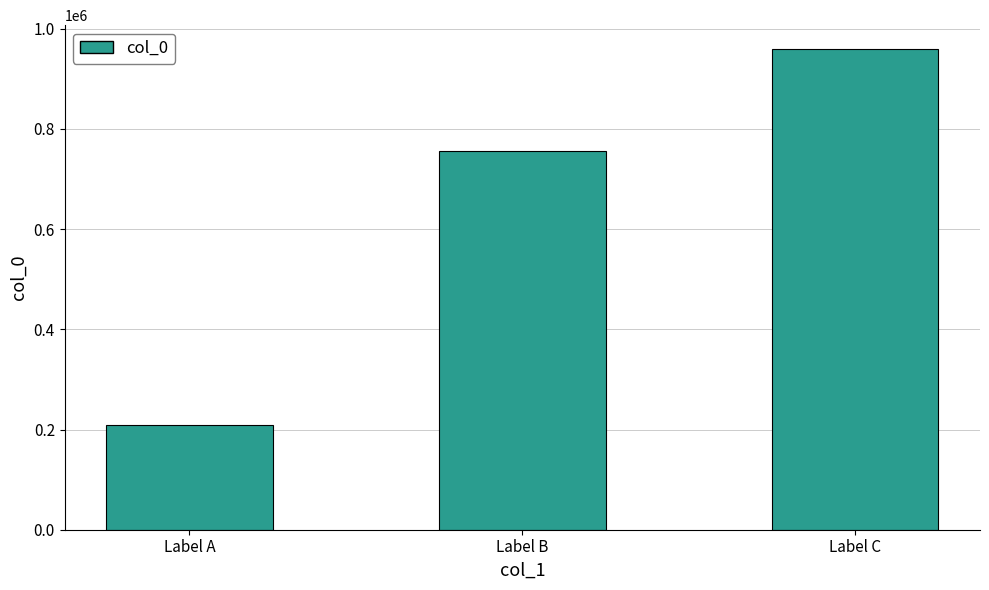

Reading right to left, what are all the values shown in this chart?

959030	755087	209047